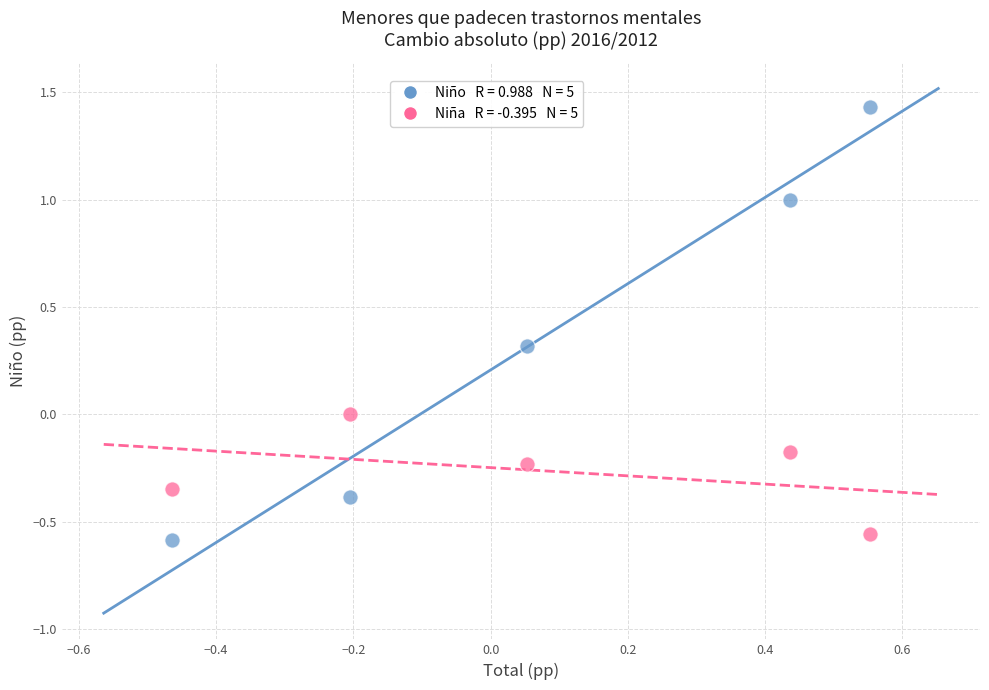

Across all data points, what is the range of X values (max minus min)?

1.0